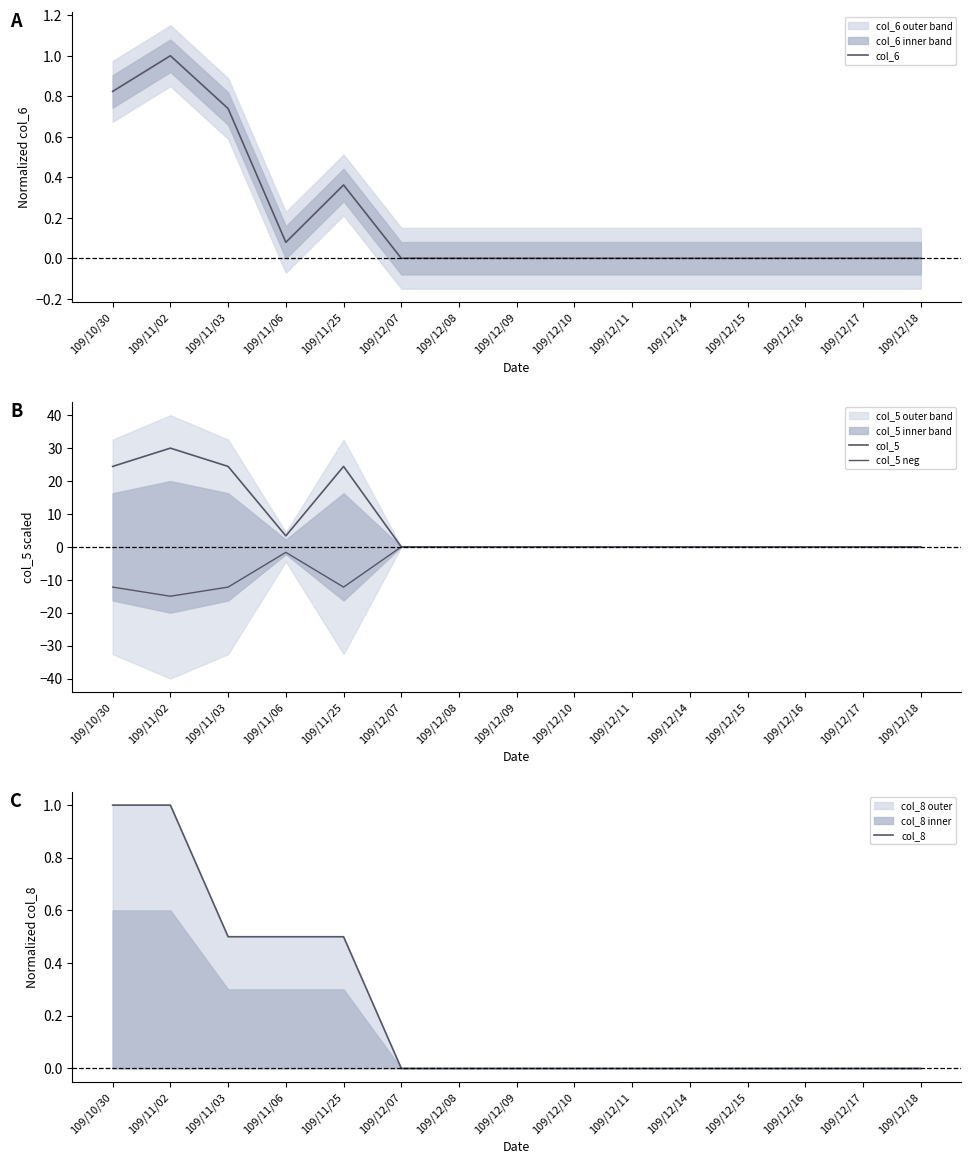

What is the label of the 11th point from the left?

109/12/14